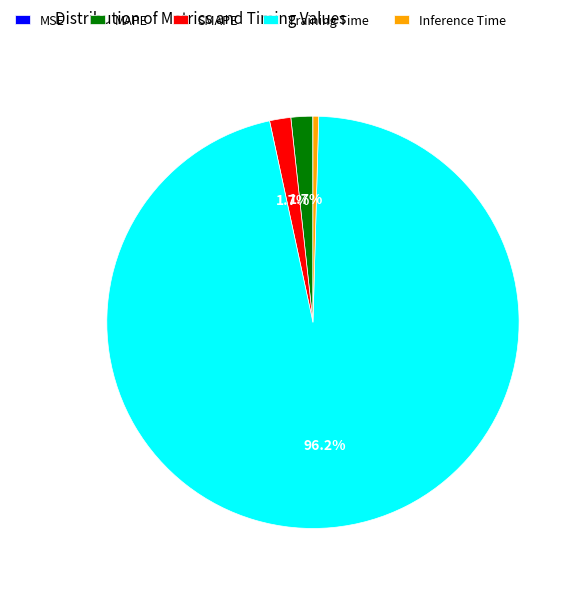

What is the total percentage of MAPE and Training Time?

97.9%